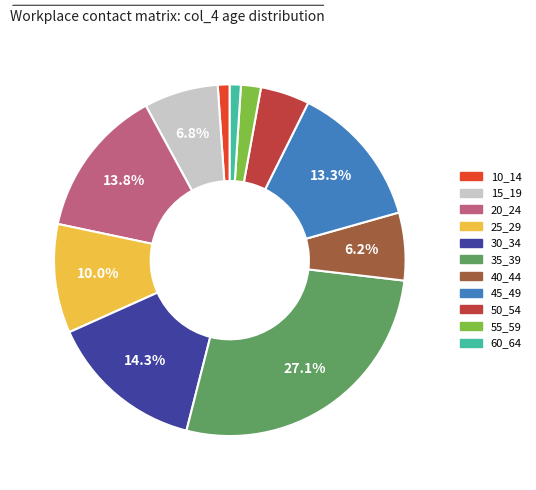

How many slices are in this pie chart?

11